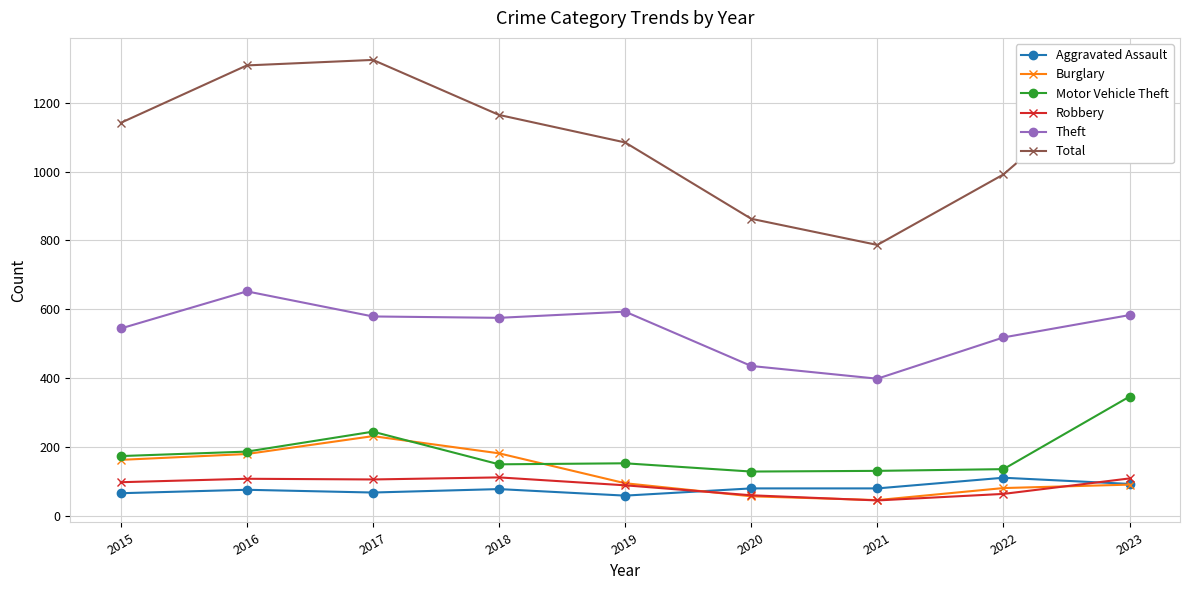

Where does the Burglary series first go above 94?

2015